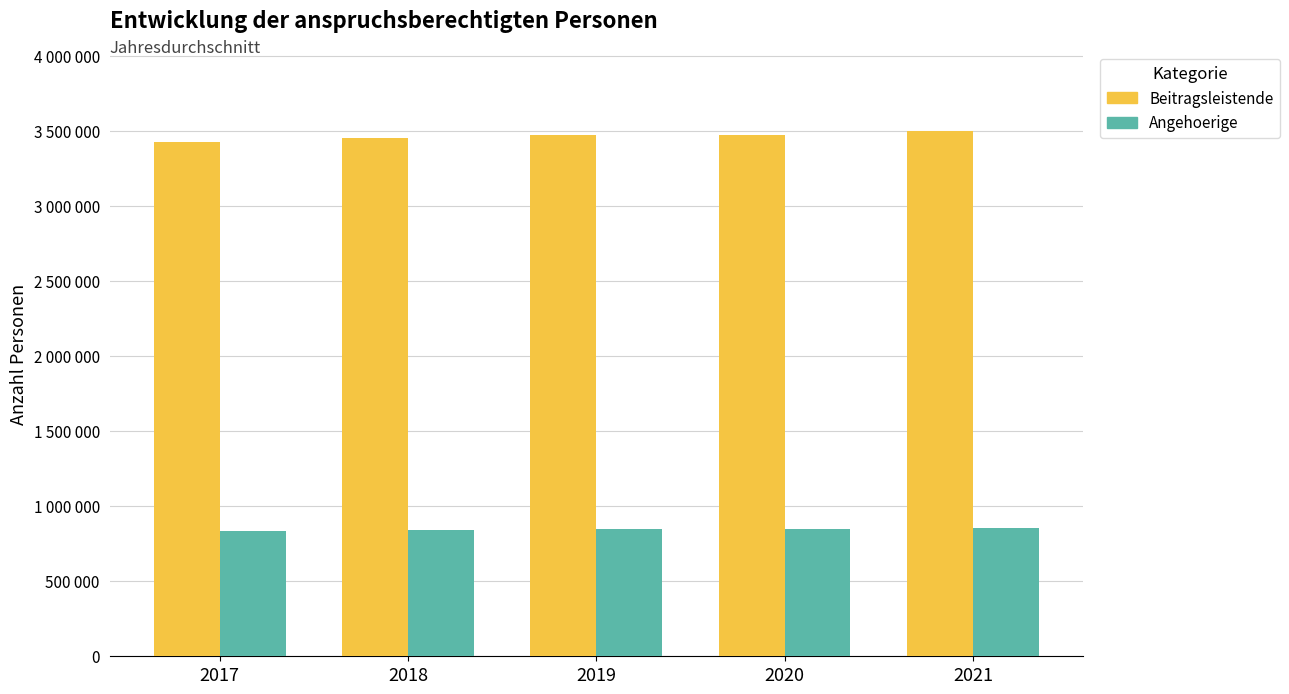

Which series has the widest spread of values?

Beitragsleistende